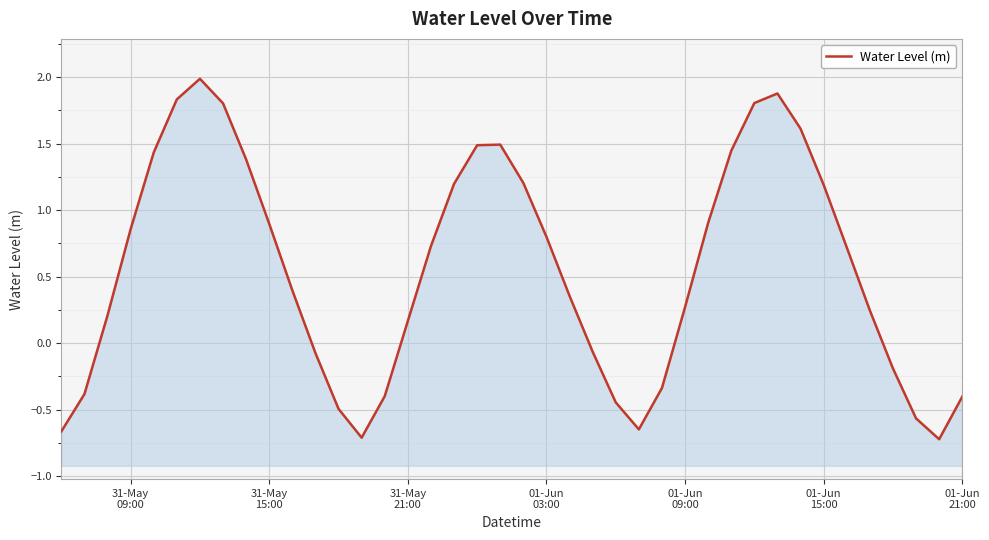

What is the difference between the values at 31-May 21:00 and 01-Jun 15:00?

1.0